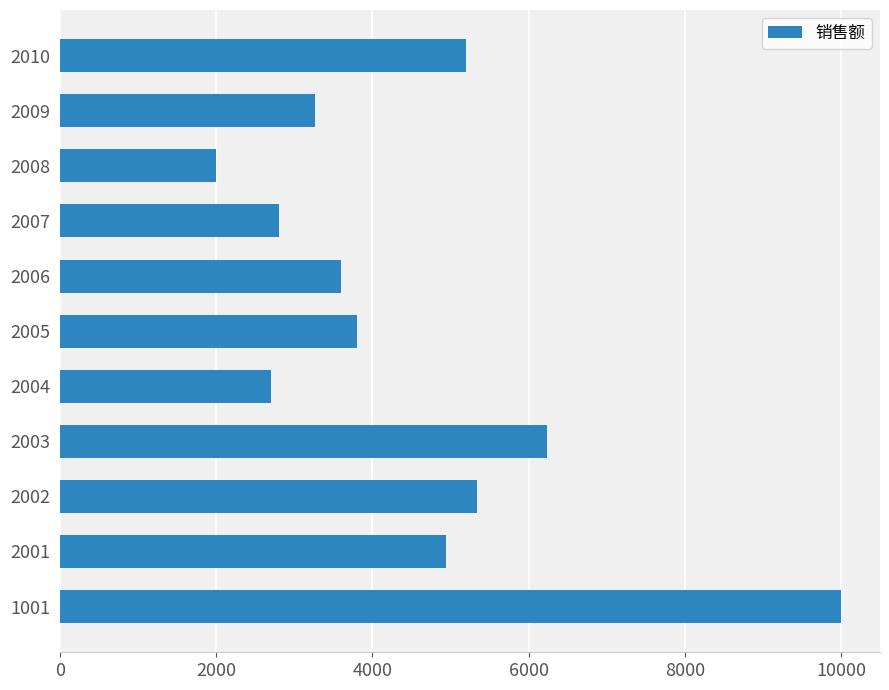

What is the change in value from 1001 to 2005?

-6200